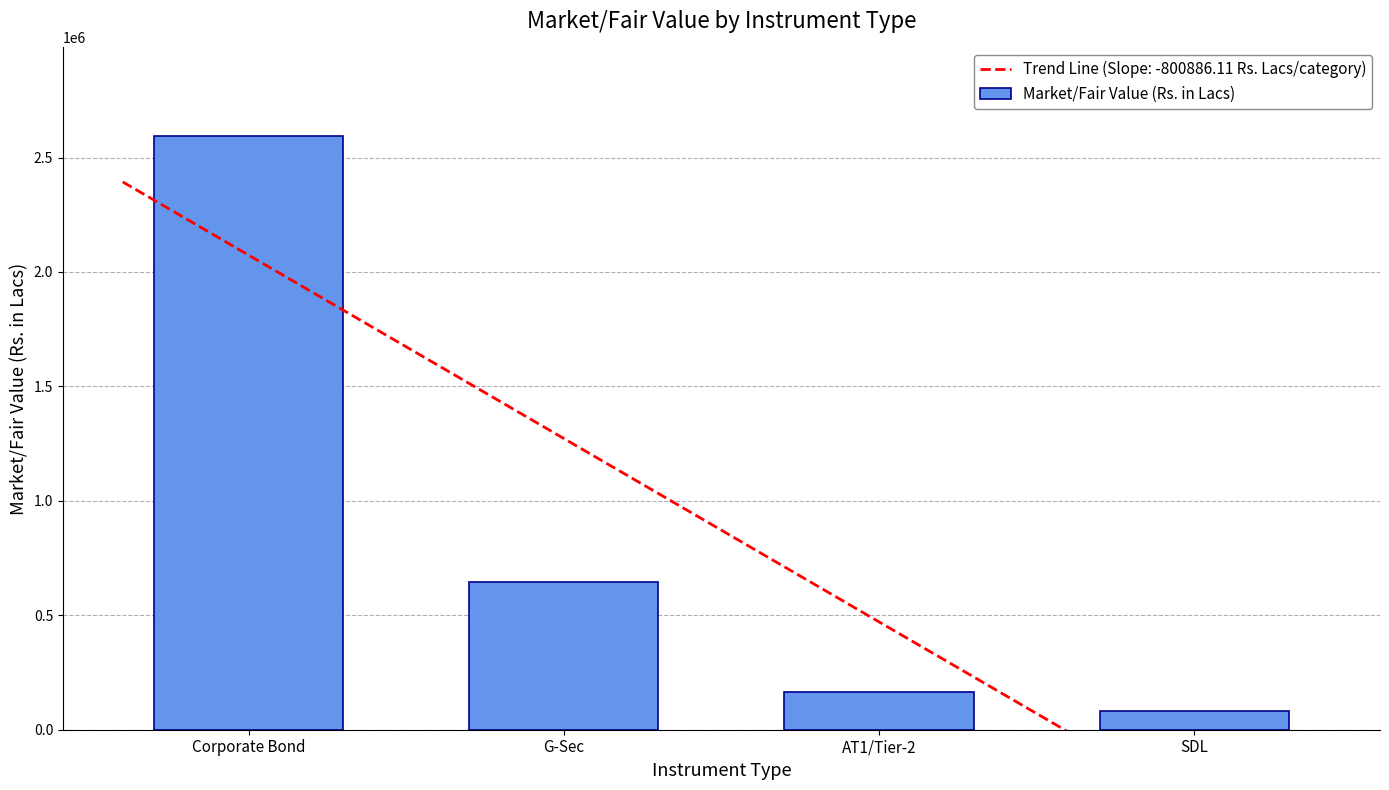

Where is the data nearest to the value 1337596?

G-Sec